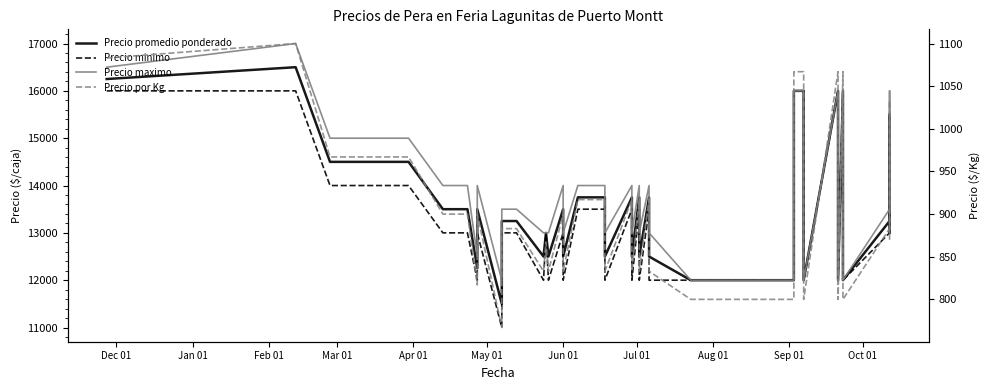

The Precio promedio ponderado series shows 21293 at Jun 01. True or false?

False